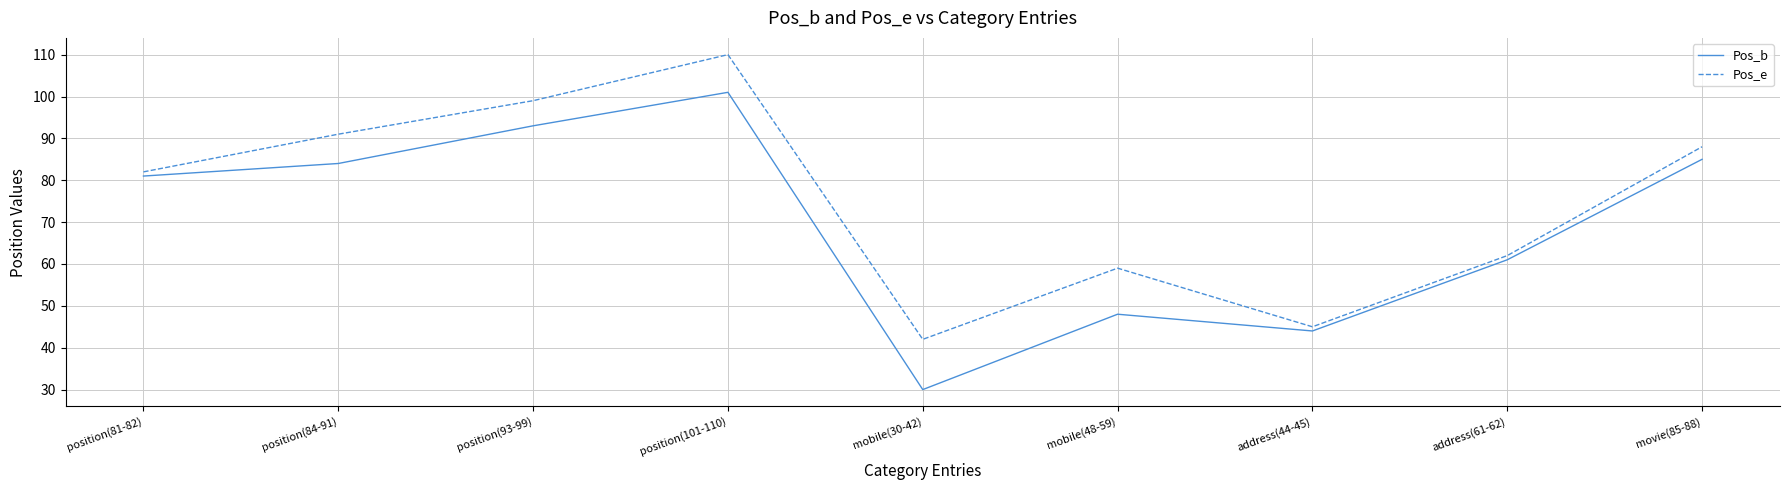

True or false: Pos_e has a value of 82 at position(81-82).

True